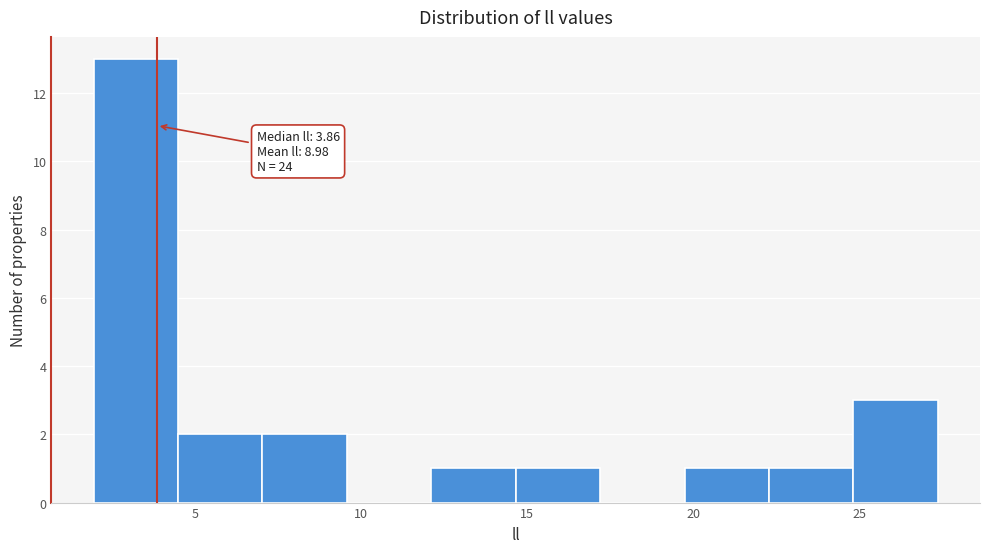

Over which range of the x-axis is the bar tallest?

2.0 to 4.5